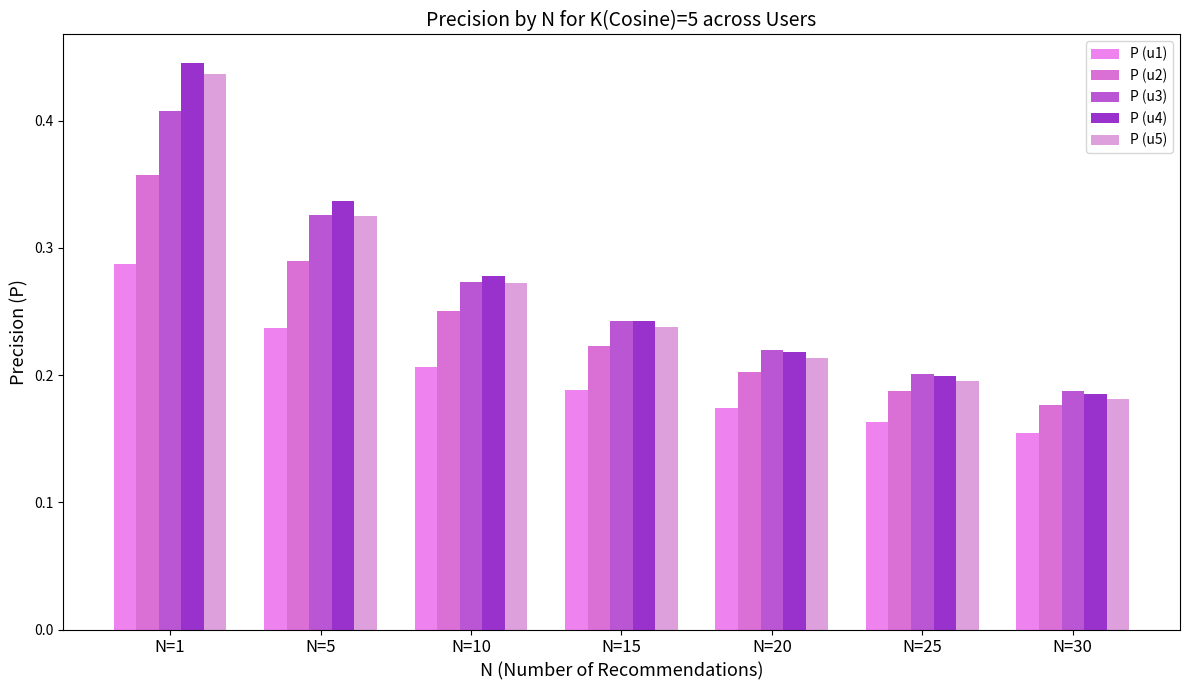

What is the difference between the maximum and minimum values in the P (u1) series?

0.1